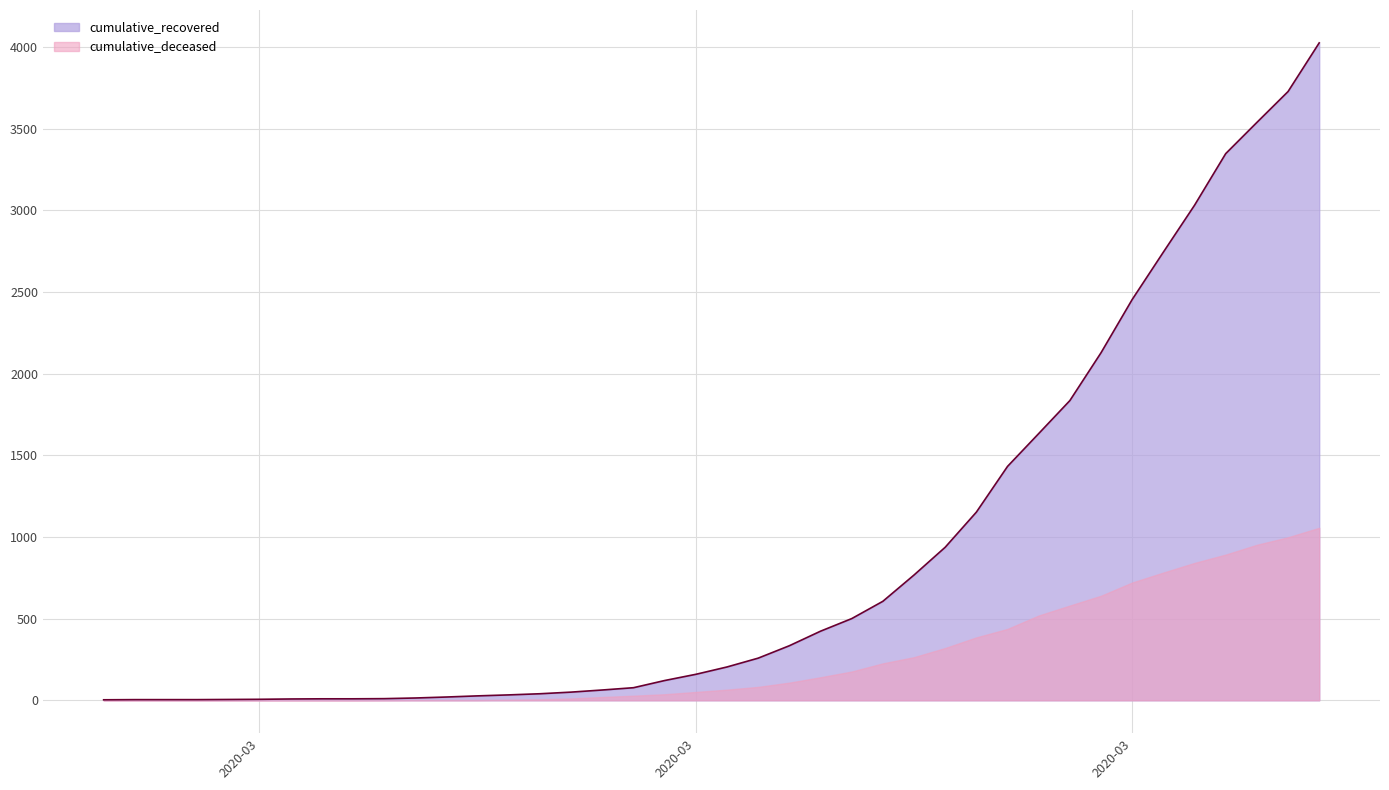

True or false: the data shows 4 at 2020-03-09.

False